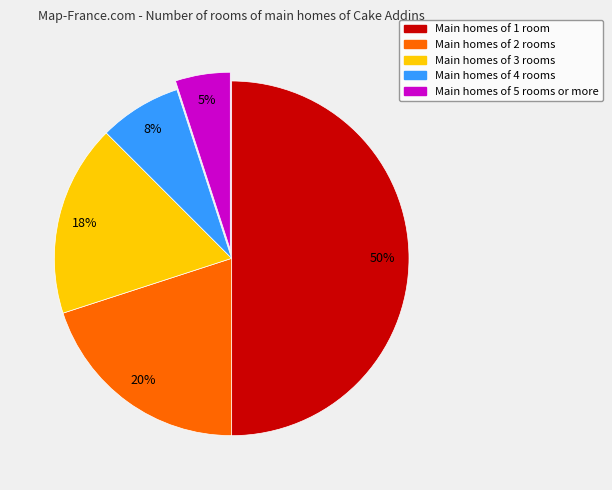

To the nearest percent, what is the average slice percentage?

20%